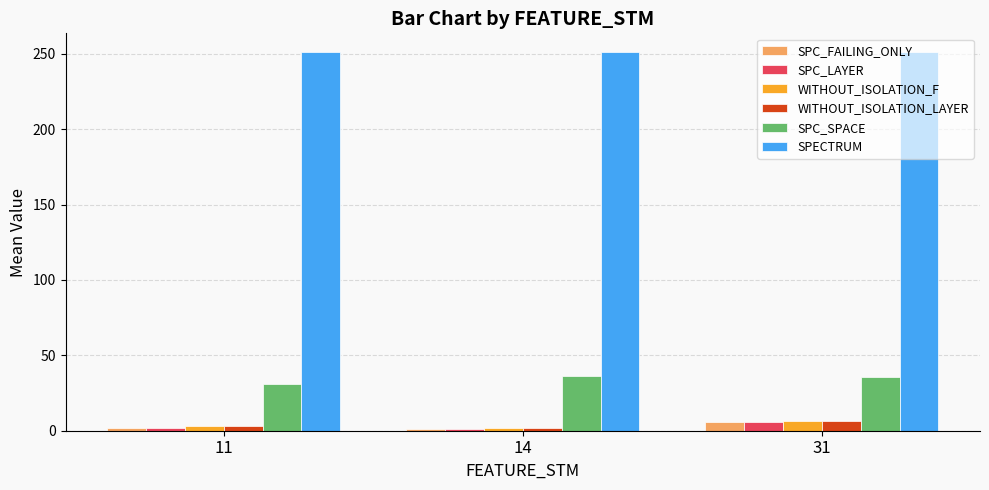

What is the average value of the SPC_FAILING_ONLY series?

3.0